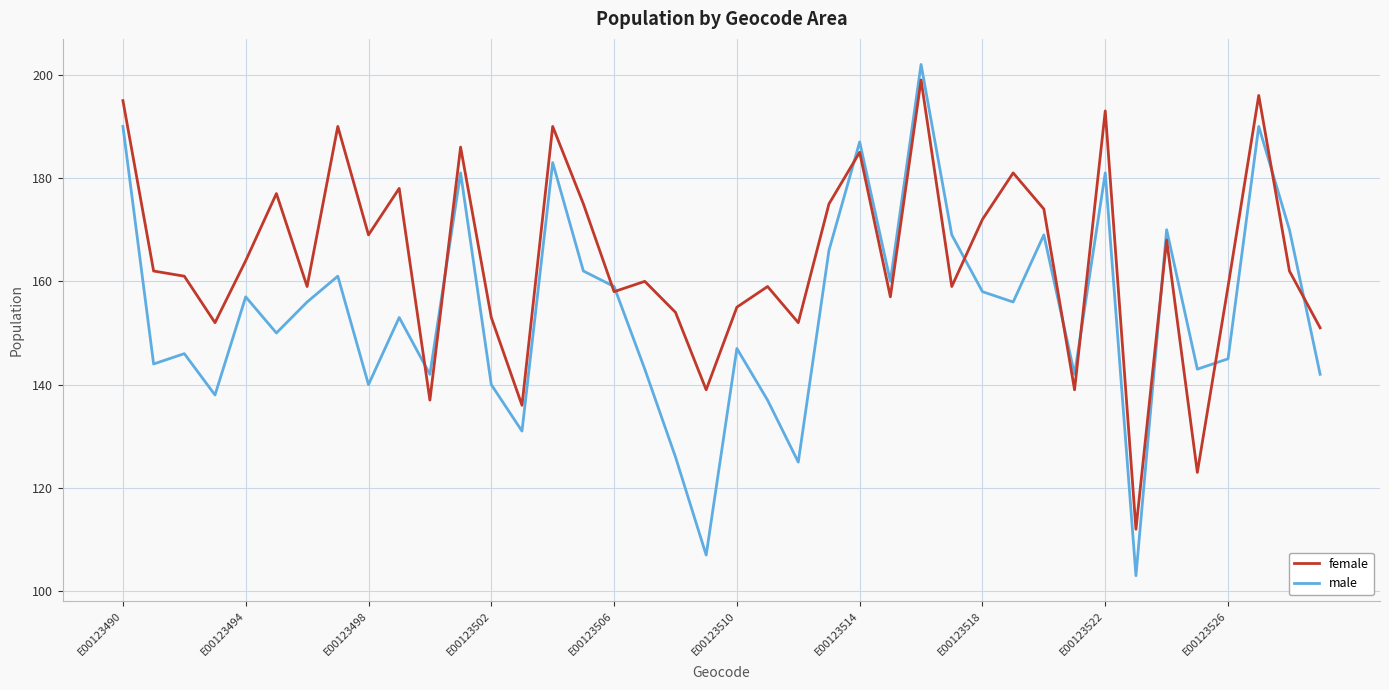

Which series has the largest total across all categories?

female